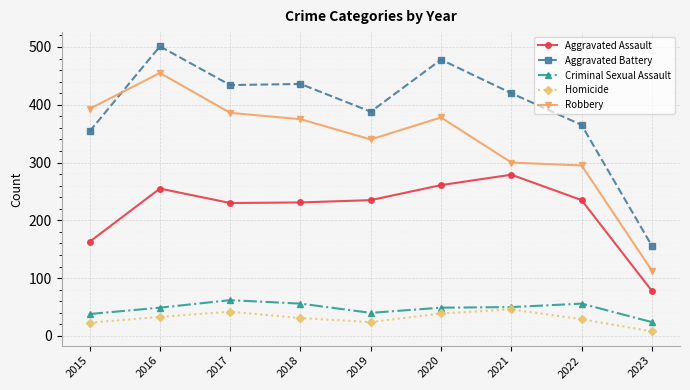

True or false: Criminal Sexual Assault and Robbery cross at least once.

False